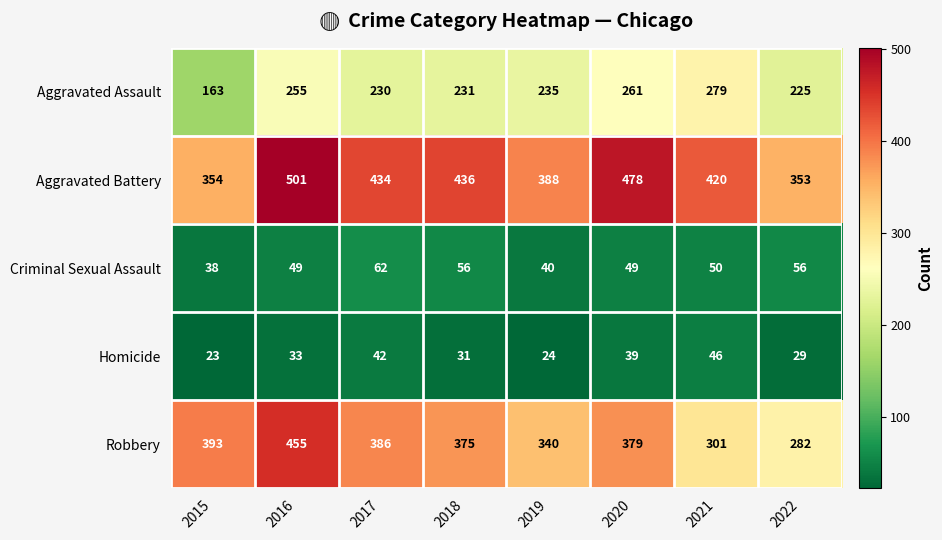

Which series has the widest spread of values?

Robbery